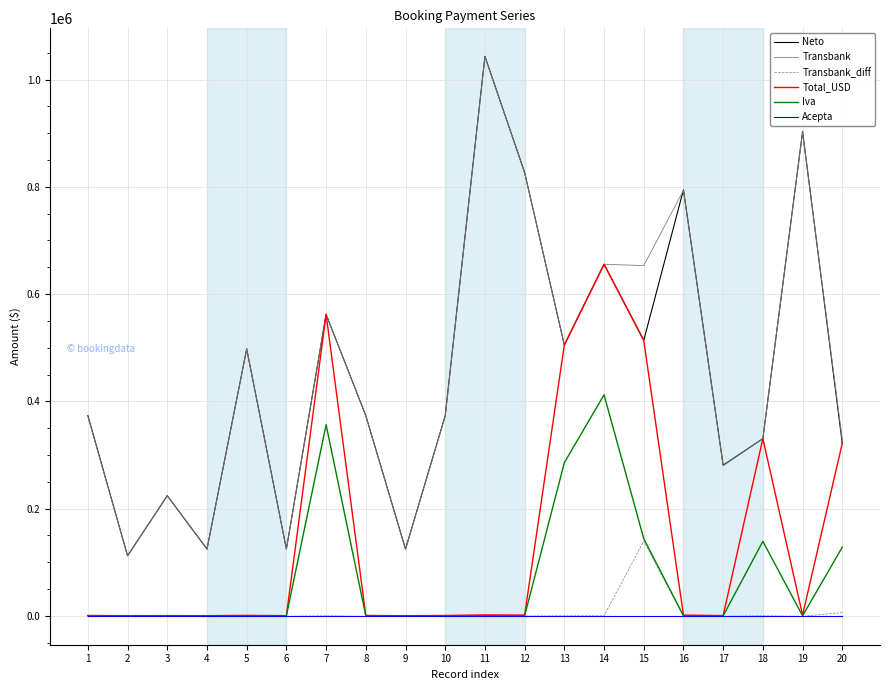

True or false: Transbank and Acepta cross at least once.

False